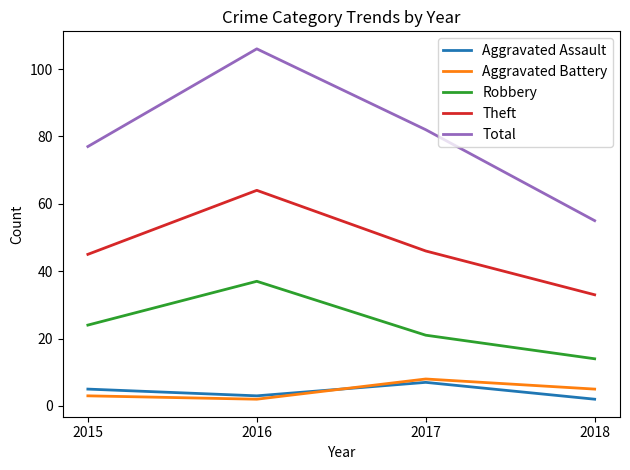

Which series has the widest spread of values?

Total